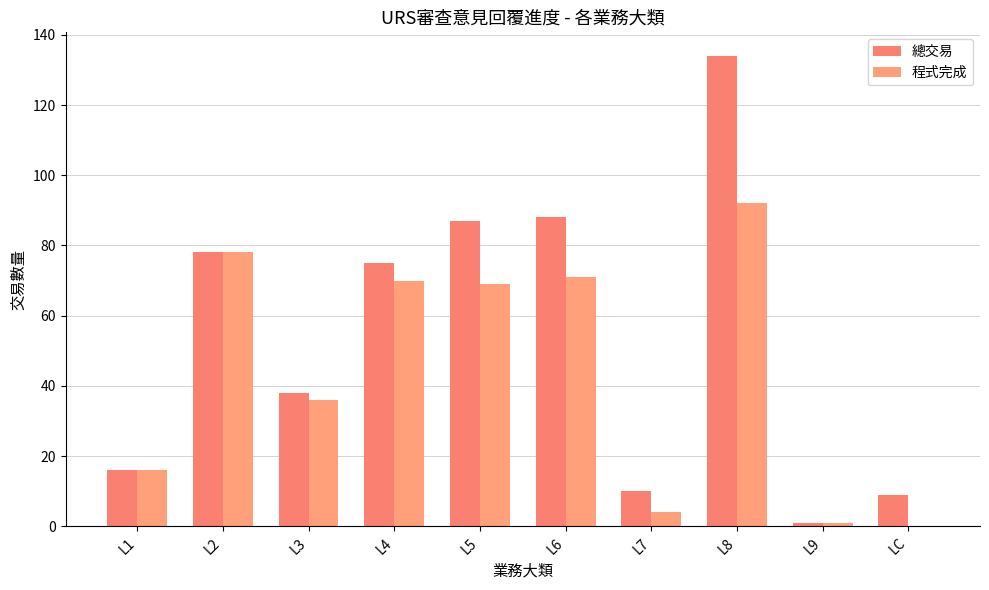

Reading right to left, what are all the values shown in this chart?

總交易: LC=9	L9=1	L8=134	L7=10	L6=88	L5=87	L4=75	L3=38	L2=78	L1=16
程式完成: LC=0	L9=1	L8=92	L7=4	L6=71	L5=69	L4=70	L3=36	L2=78	L1=16